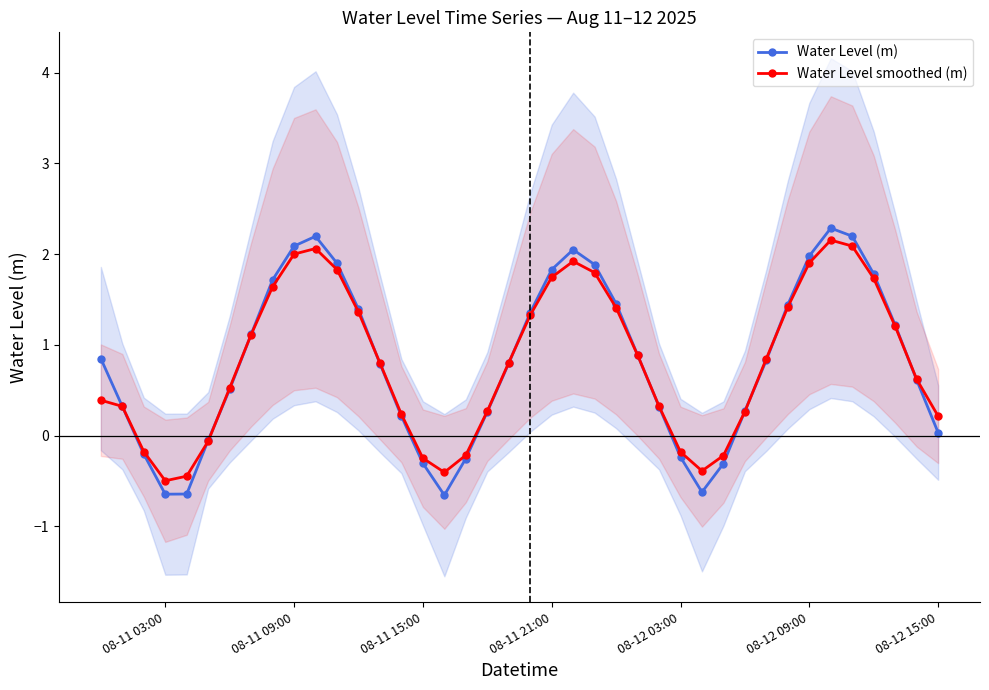

What is the average value of the Water Level smoothed (m) series?

0.8